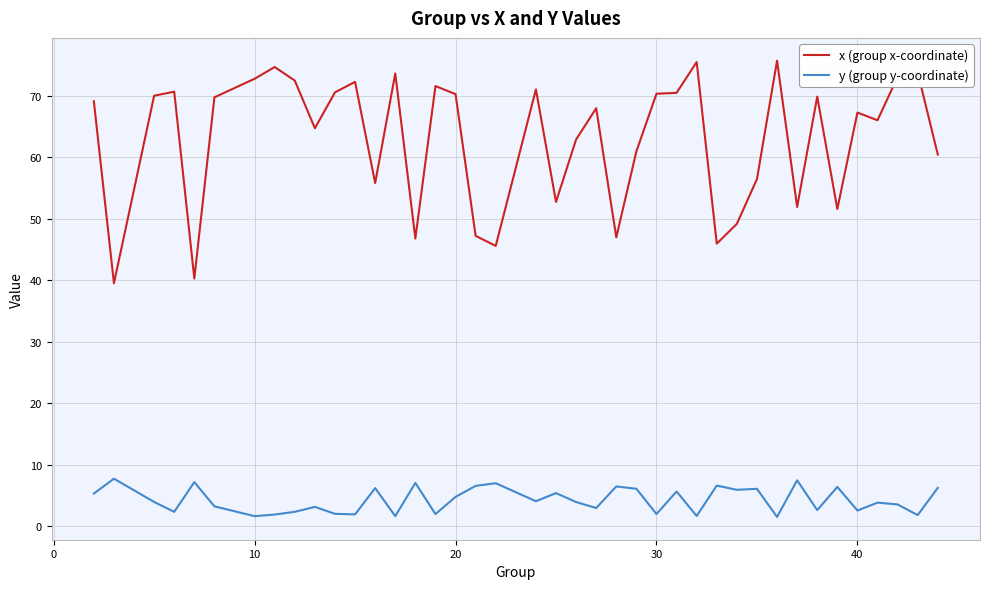

Rank the series by their average value, from lowest to highest.

y (group y-coordinate), x (group x-coordinate)